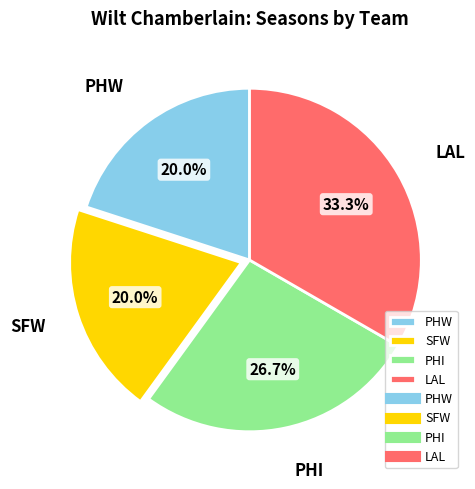

Between LAL and SFW, which is larger?

LAL